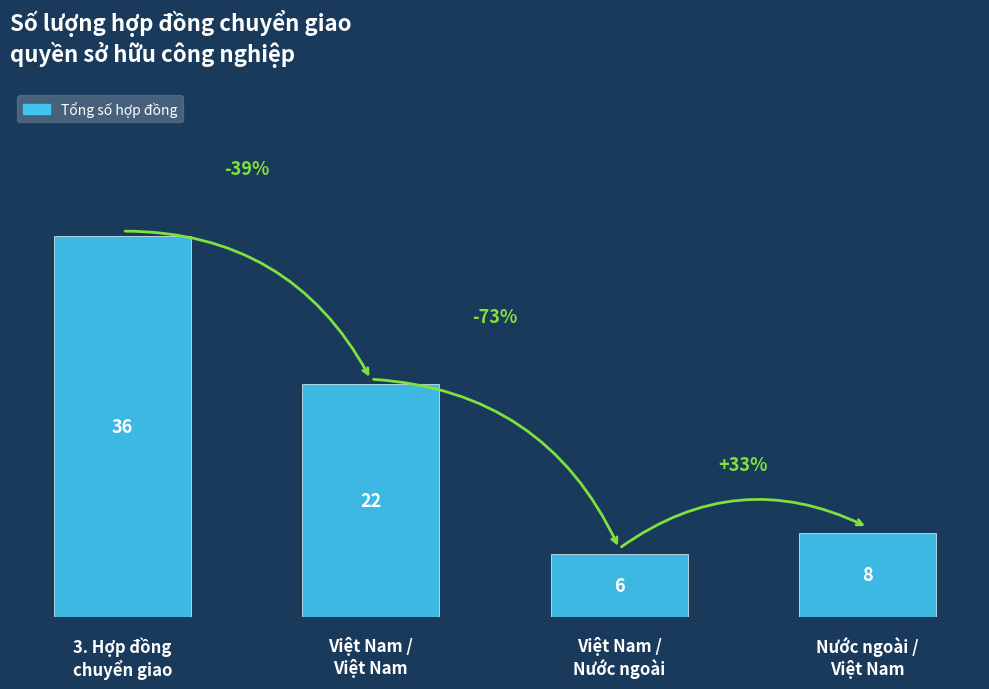

Which has a higher value, Nước ngoài /
Việt Nam or 3. Hợp đồng
chuyển giao?

3. Hợp đồng
chuyển giao